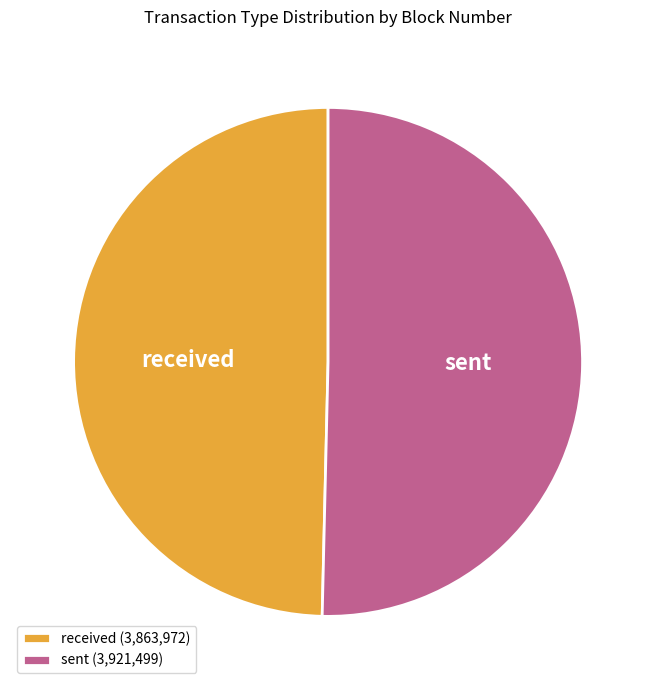

Which has a higher value, sent or received?

sent